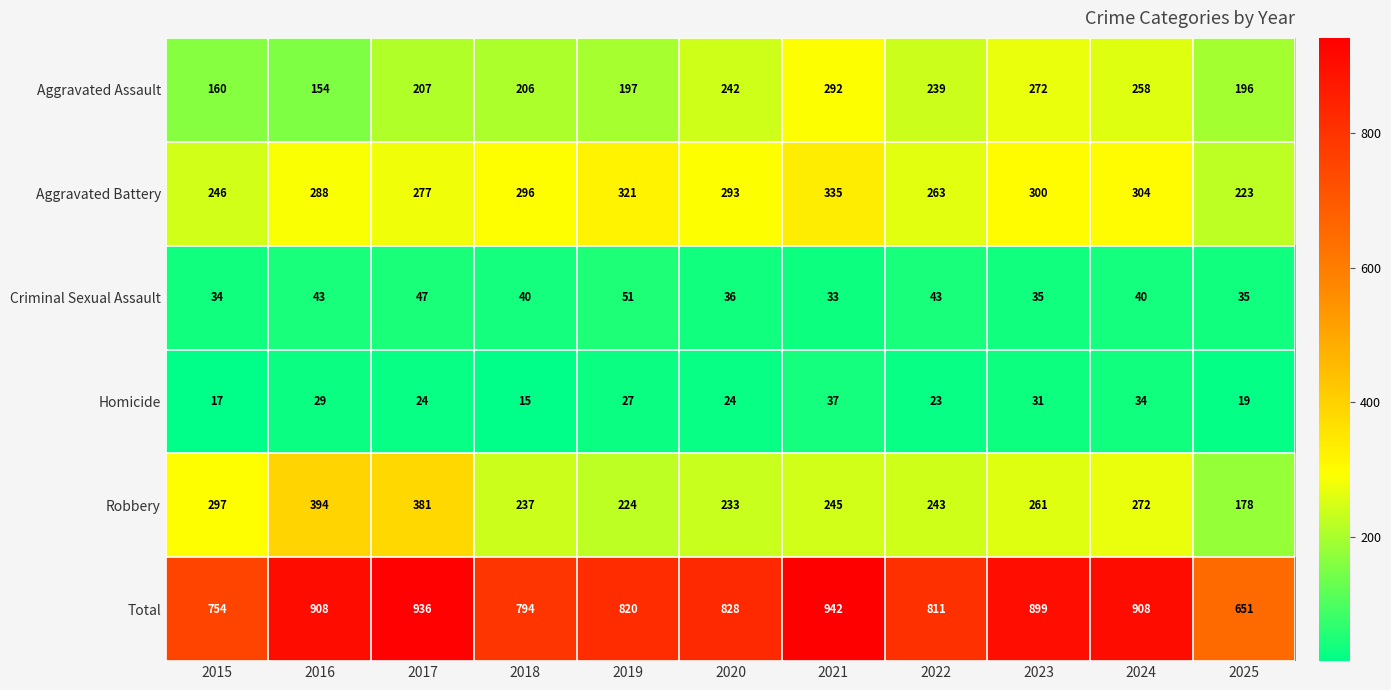

What is the spread (max minus min) of values at 2018?

779